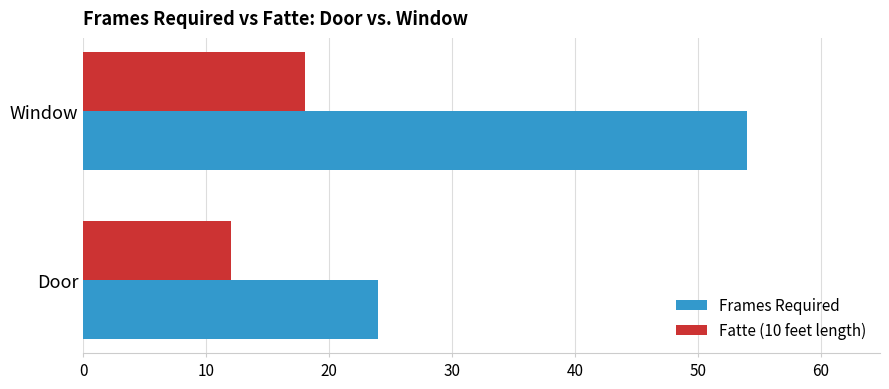

What is the difference between the maximum and minimum values in the Frames Required series?

30